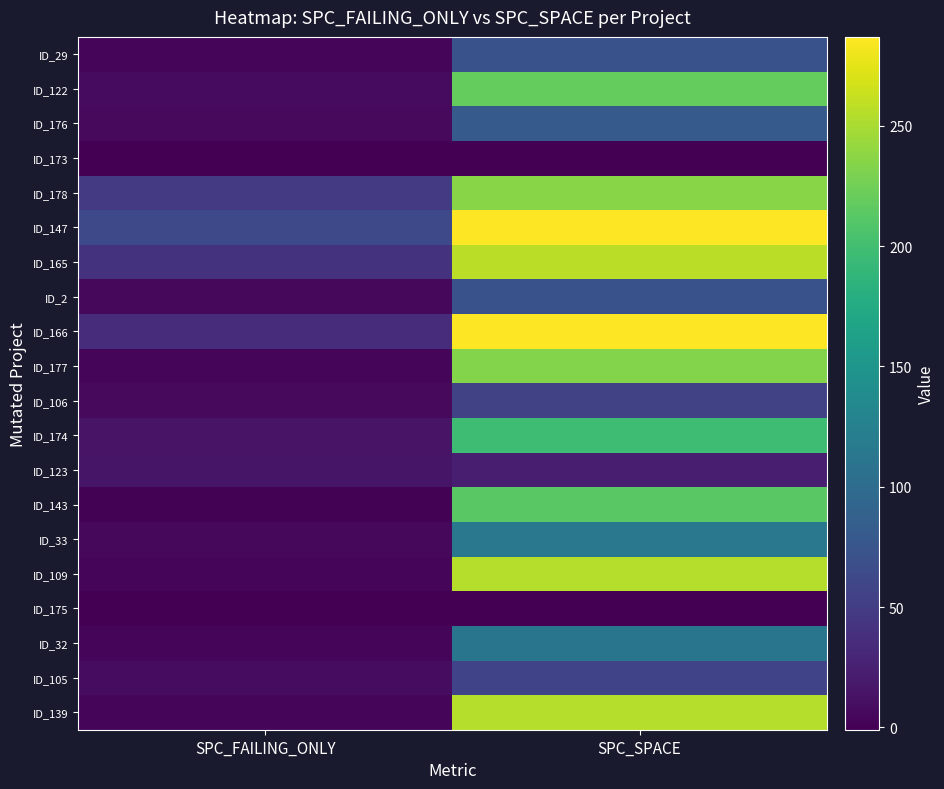

How many data points does each series have?

2